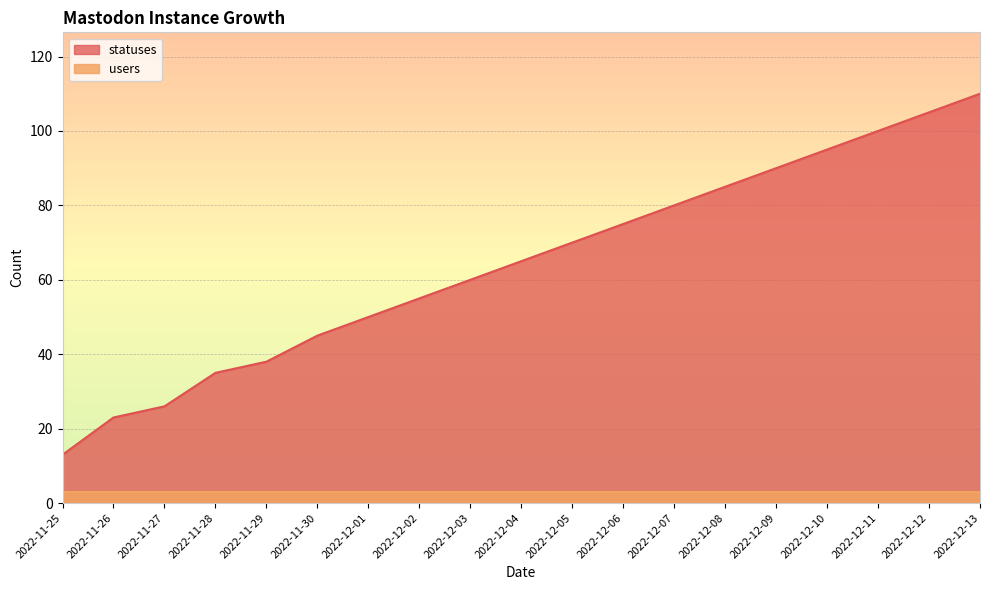

What is the label of the 7th point from the left?

2022-12-01